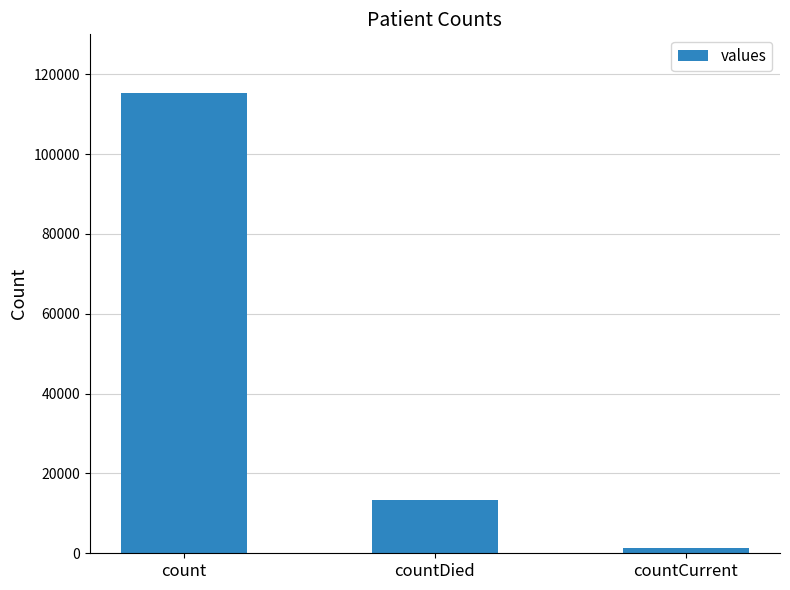

What position from the right is countDied?

2